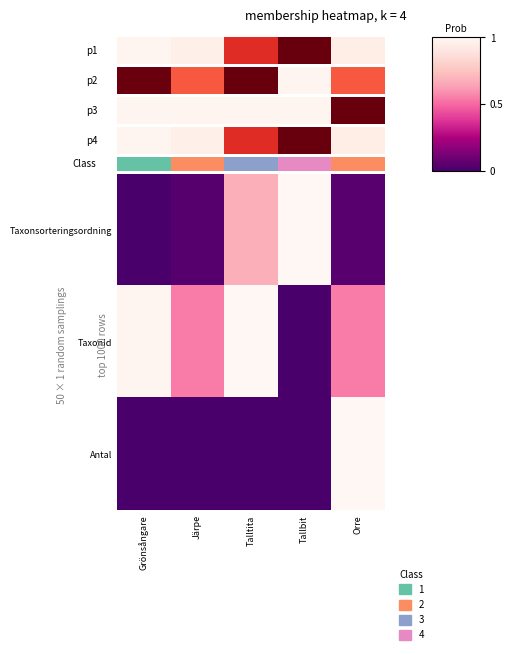

How many distinct data groups are displayed?

3